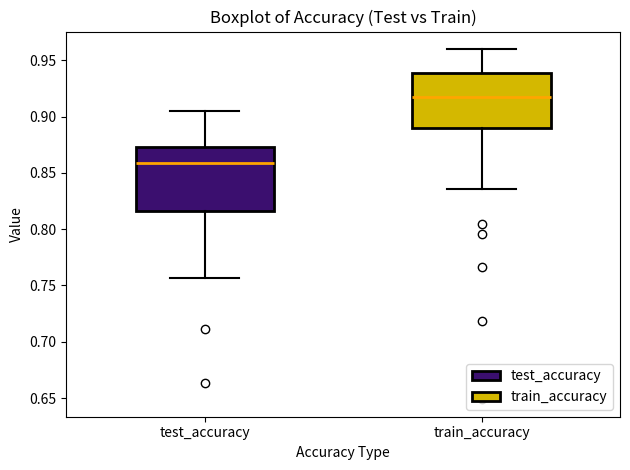

Reading left to right, transcribe this box plot: for each box, give where its median line is, the range the box spans, and where its two whiskers end, as read against the y-axis. The values are not printed on the chart, so give them approximately, as read against the axis.

test_accuracy: median 0.860, box 0.815 to 0.875, whiskers 0.755 to 0.905
train_accuracy: median 0.920, box 0.890 to 0.940, whiskers 0.835 to 0.960